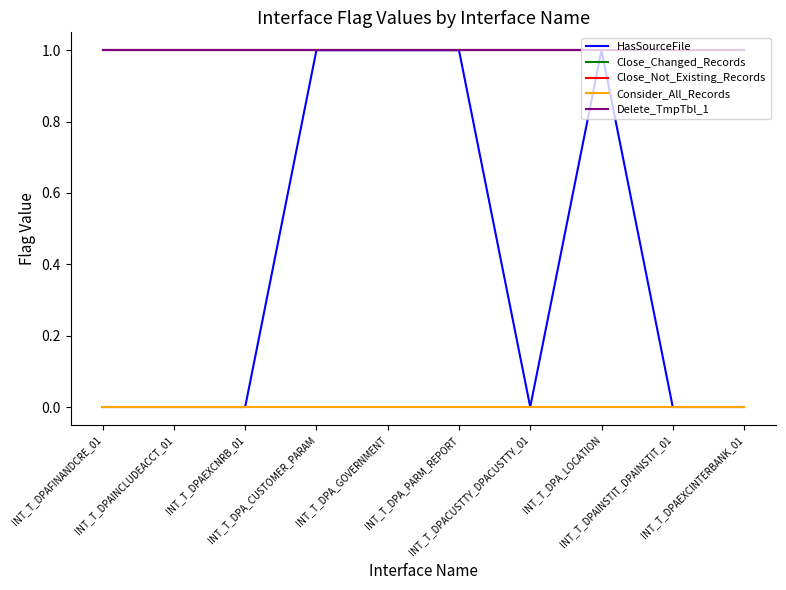

True or false: Consider_All_Records and Delete_TmpTbl_1 cross at least once.

False